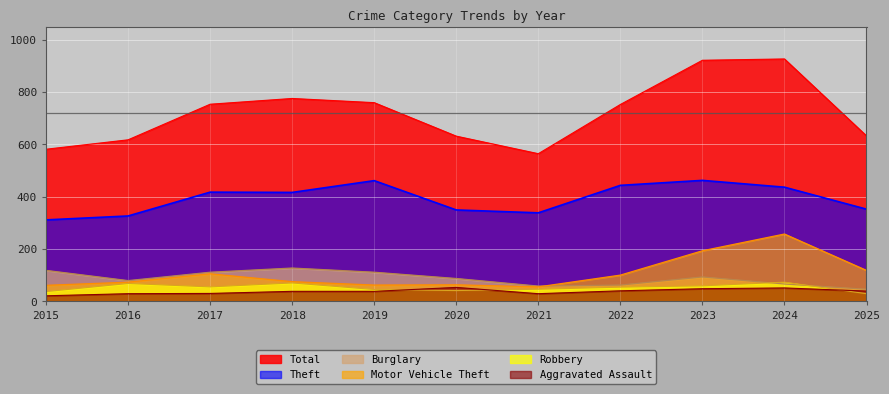

Which label corresponds to the largest value in the chart?

2024